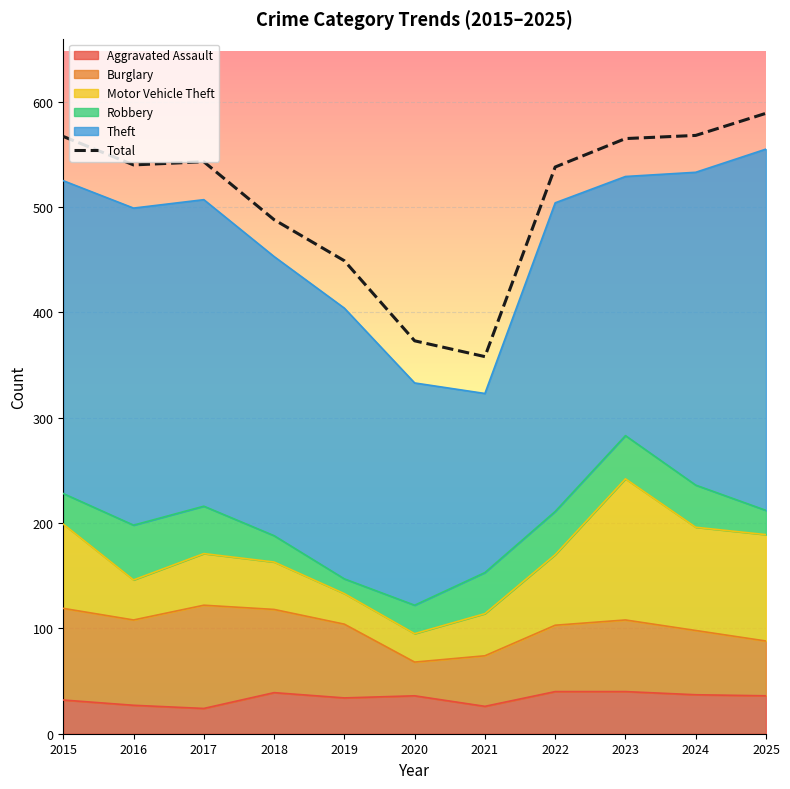

Where does the data first go above 540?

2015